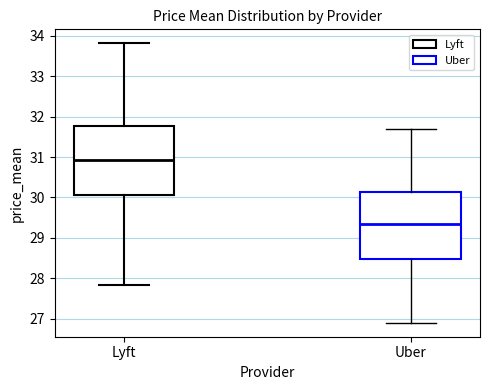

Reading left to right, transcribe this box plot: for each box, give where its median line is, the range the box spans, and where its two whiskers end, as read against the y-axis. The values are not printed on the chart, so give them approximately, as read against the axis.

Lyft: median 30.9, box 30.1 to 31.8, whiskers 27.8 to 33.8
Uber: median 29.4, box 28.5 to 30.1, whiskers 26.9 to 31.7